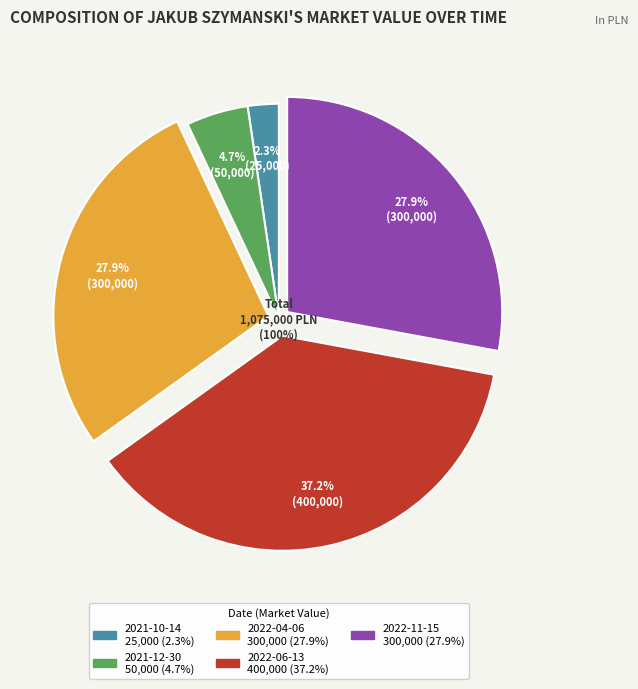

To the nearest percent, what portion does 2022-06-13 represent?

37%